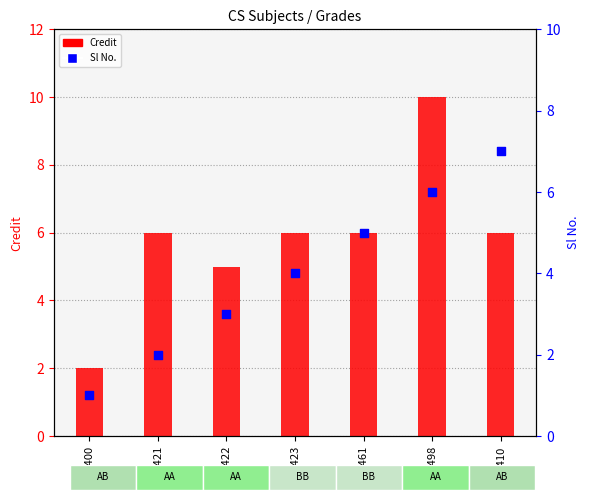

At how many categories does at least one series exceed 1?

7